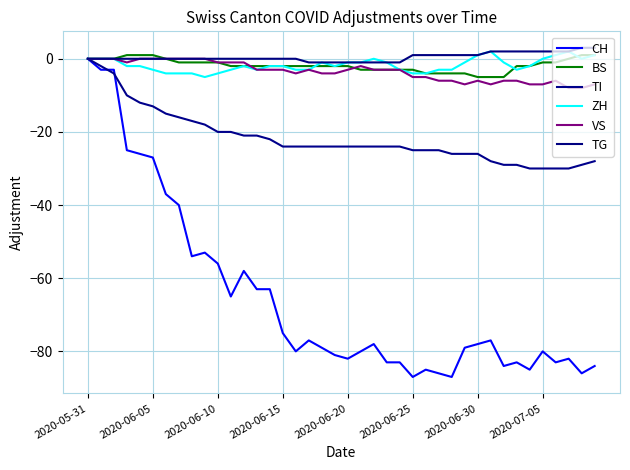

In VS, how many points are lower than both neighbors (excluding endpoints)?

4